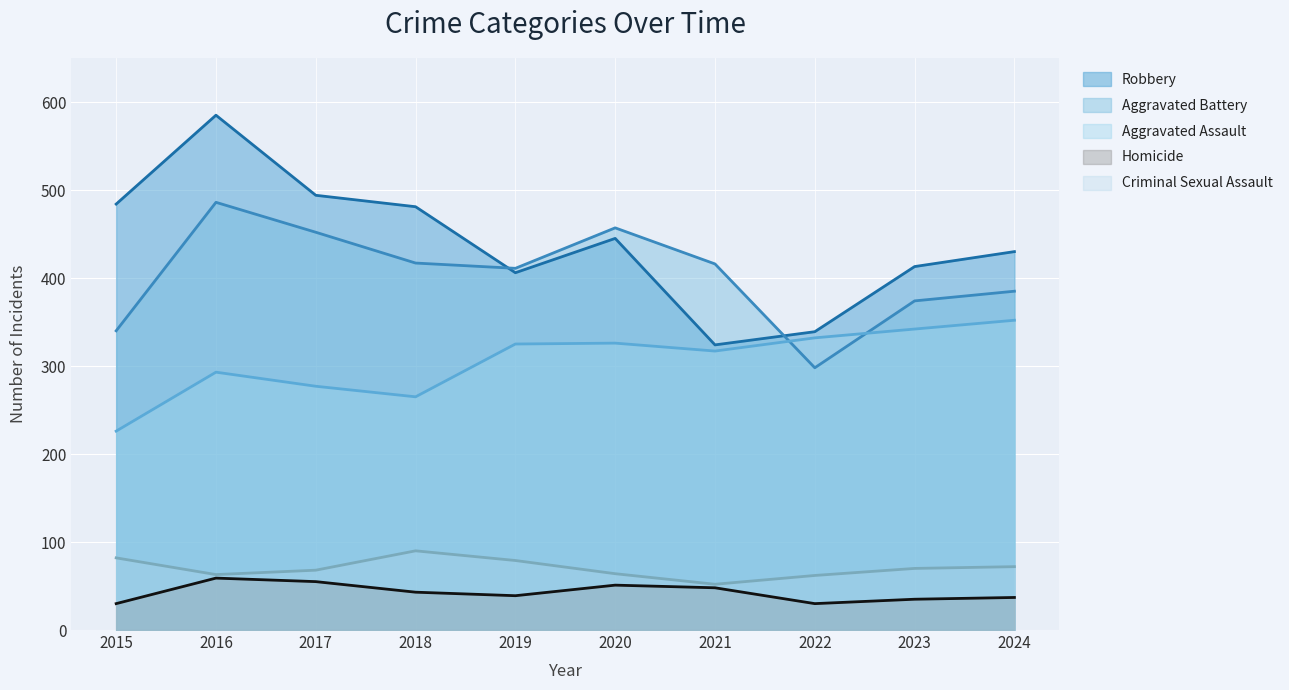

Rank the series at 2015 from highest to lowest value.

Robbery, Aggravated Battery, Aggravated Assault, Criminal Sexual Assault, Homicide